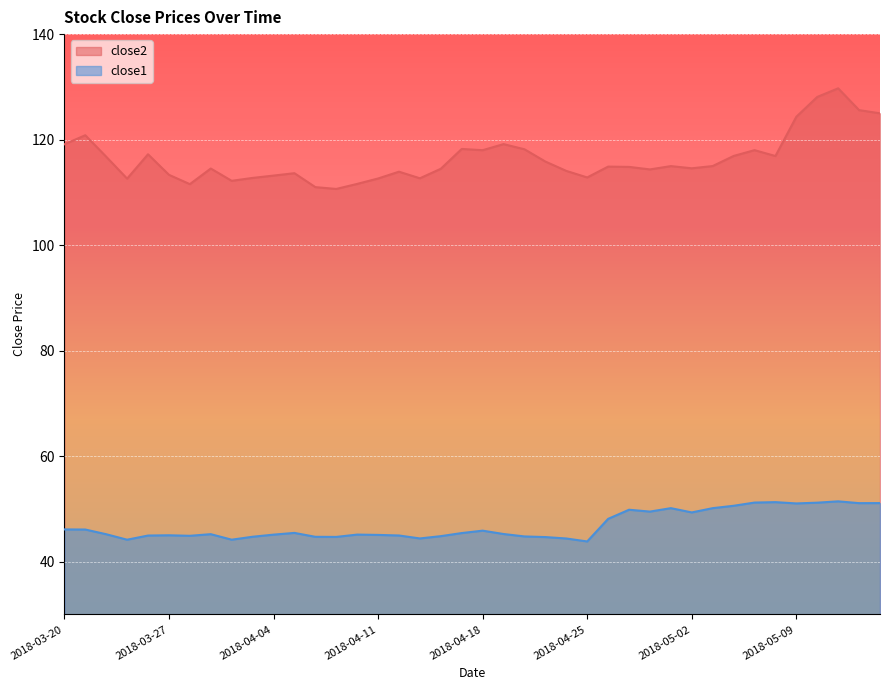

How many lines are shown in the chart?

2